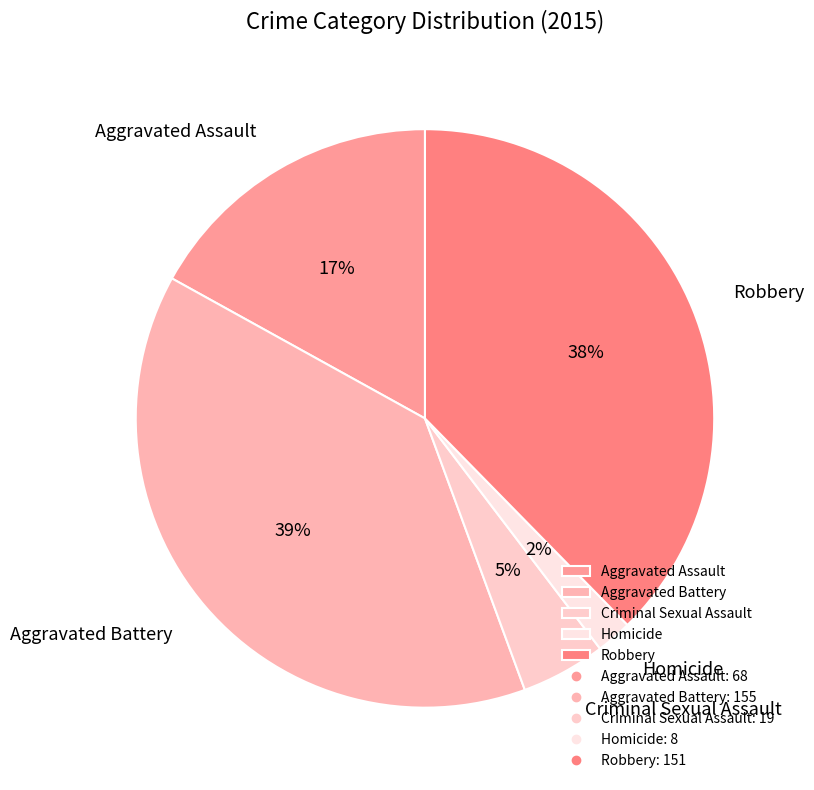

To the nearest percent, what portion does Aggravated Assault represent?

17%